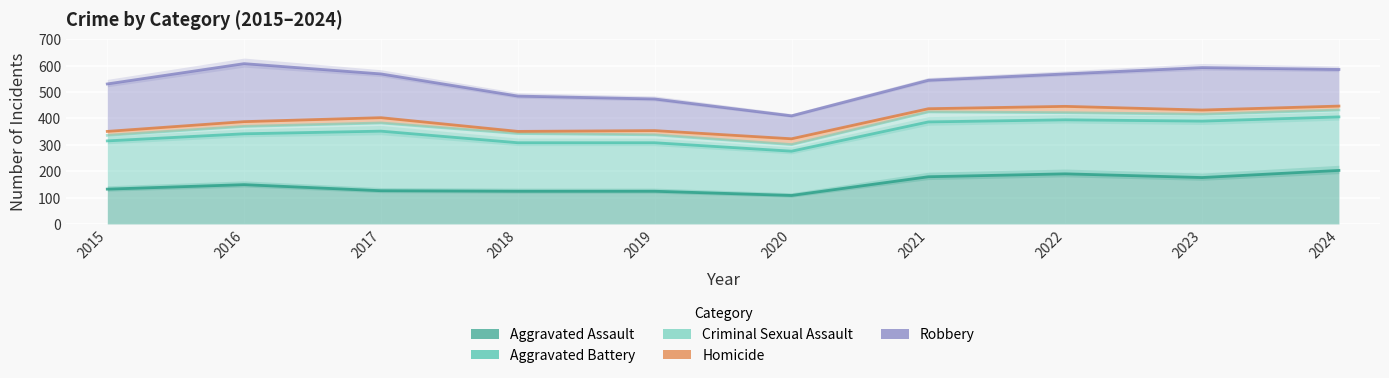

Which label corresponds to the largest value in the chart?

2016